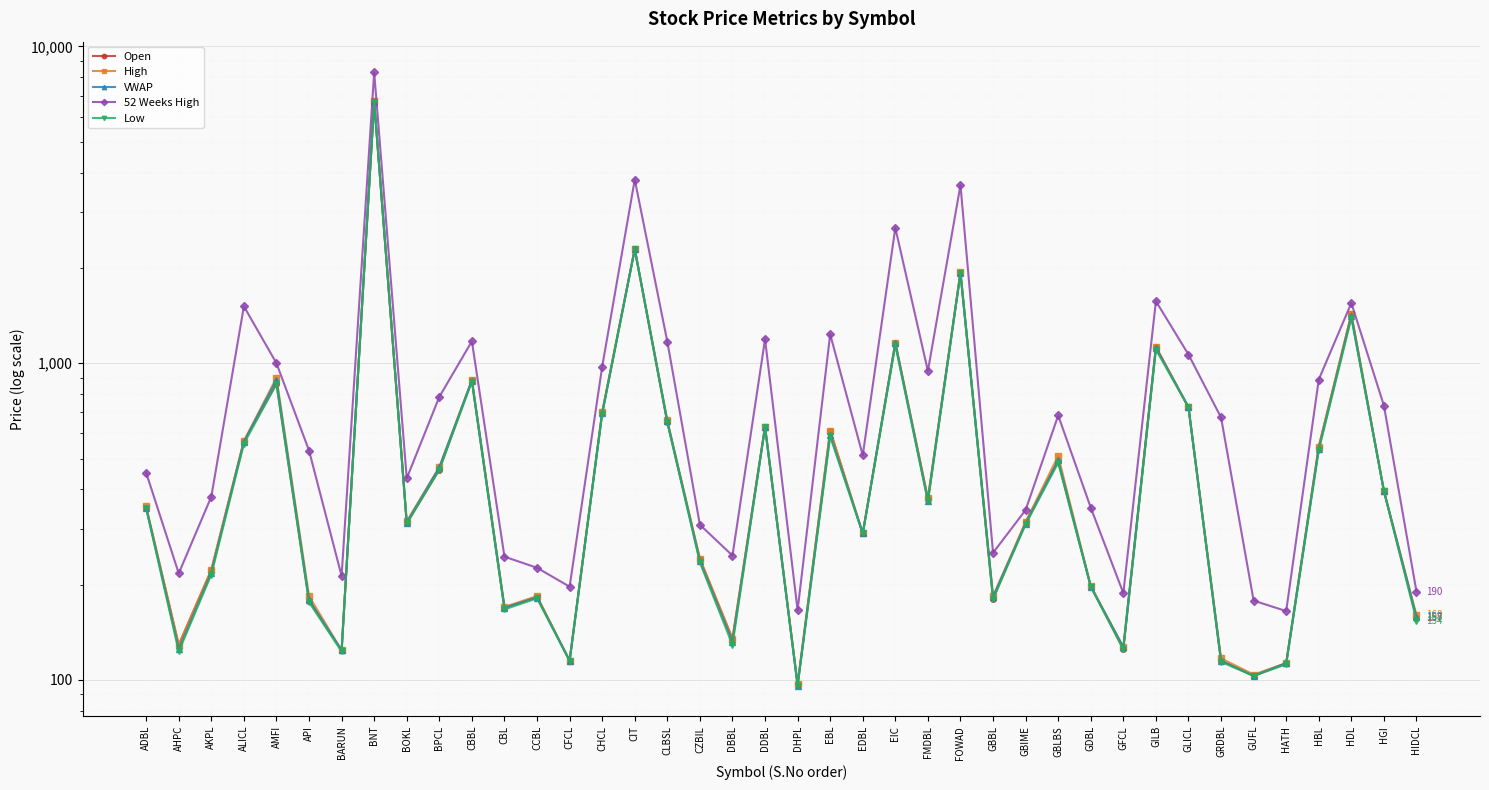

What is the average value of the Low series?

654